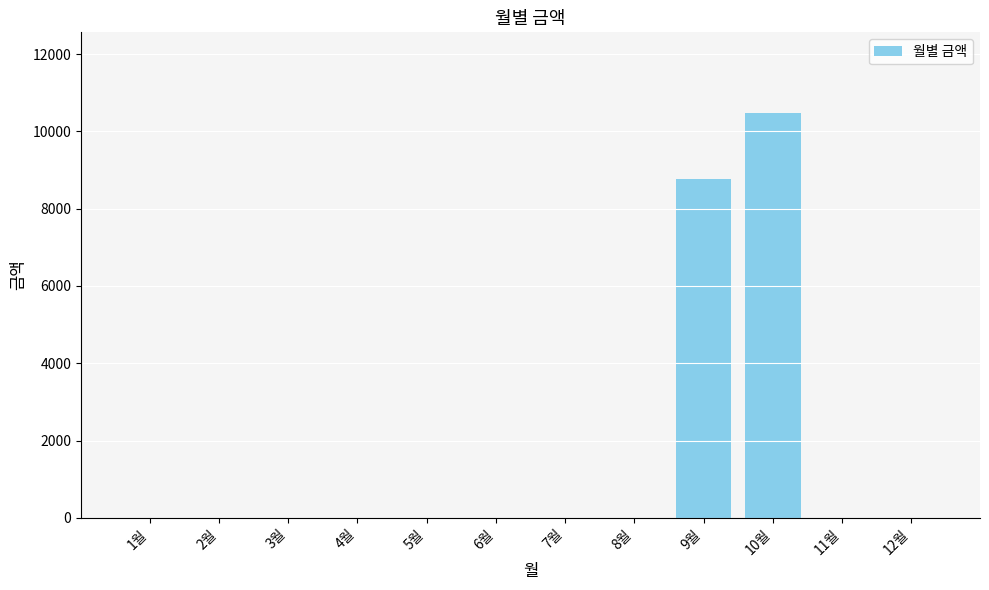

Does the chart contain stacked bars?

No